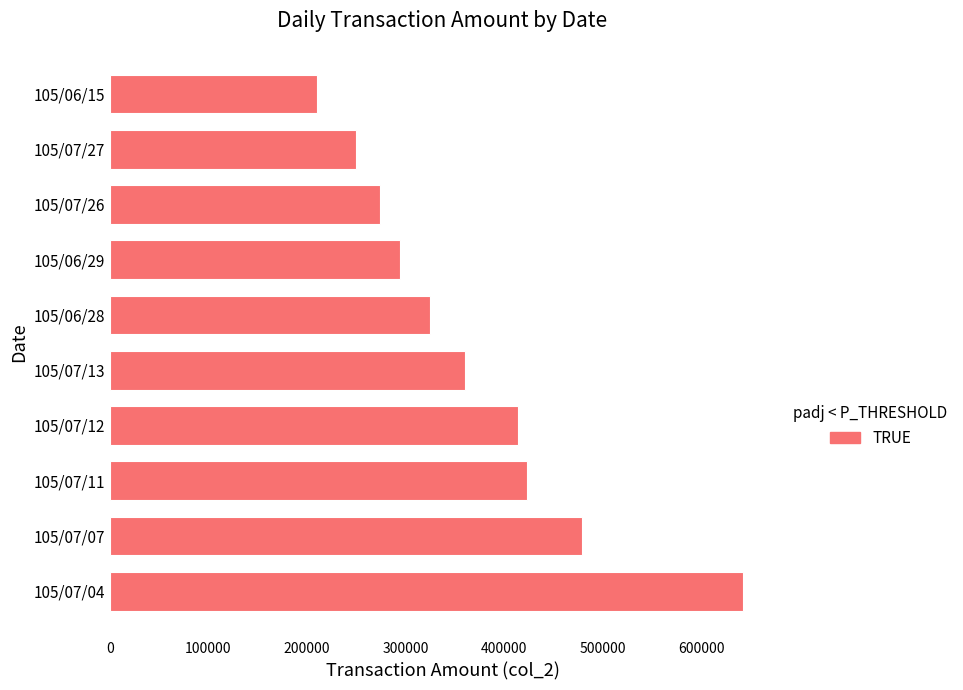

What is the sum of all values?

3674740